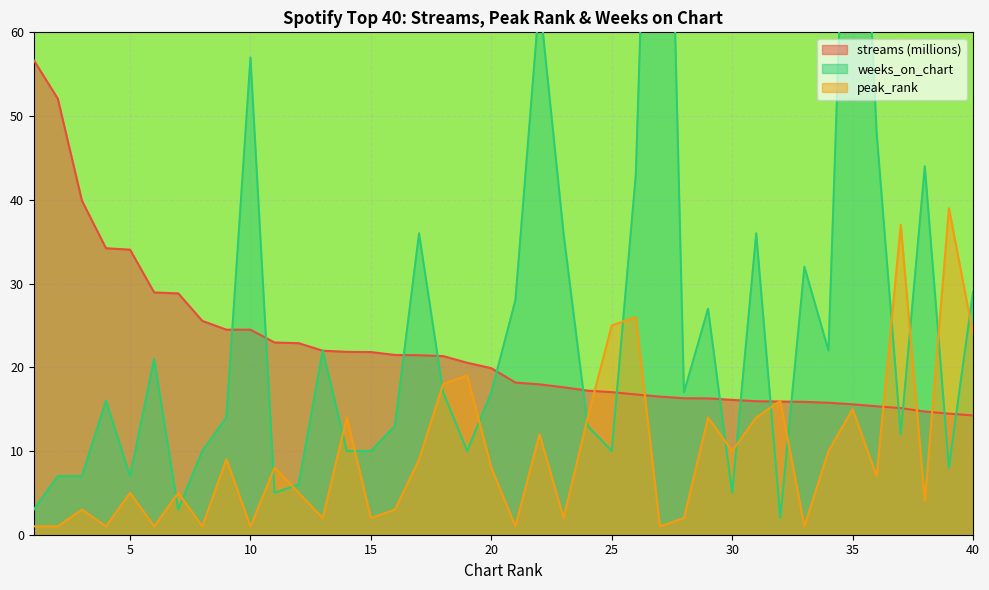

What is the sum of the weeks_on_chart values at 15 and 8?

20.0